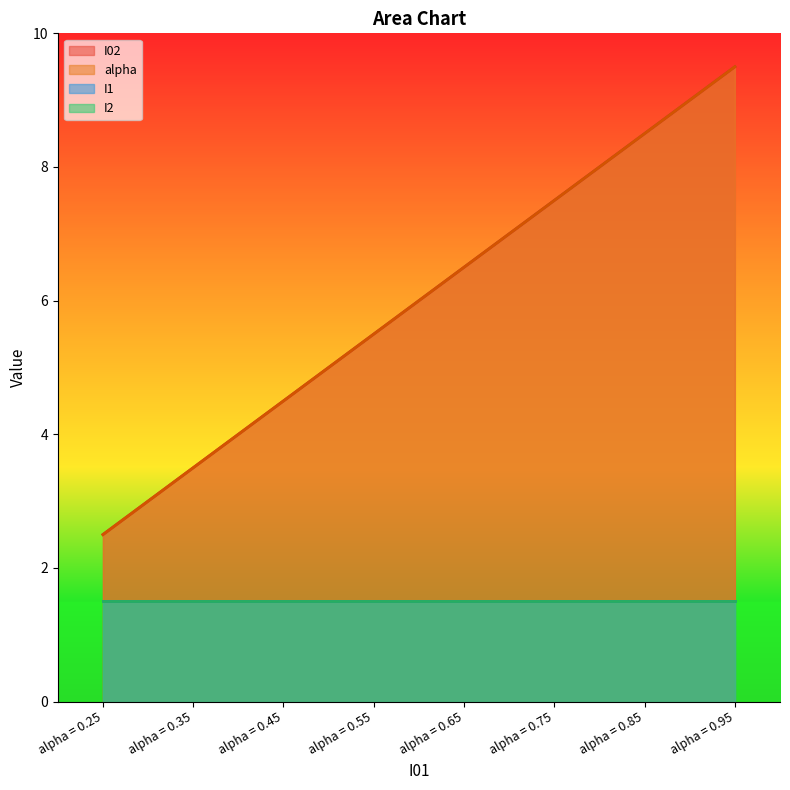

Which category has the highest value across all series?

alpha = 0.95